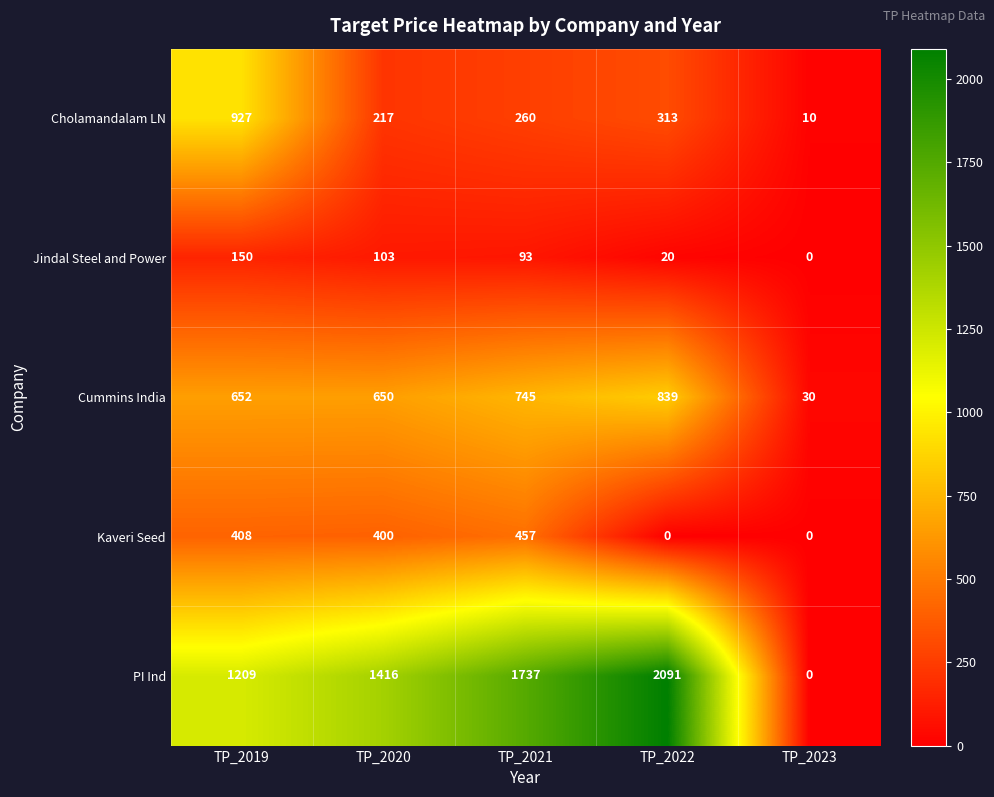

True or false: Jindal Steel and Power has a value of 150 at TP_2019.

True